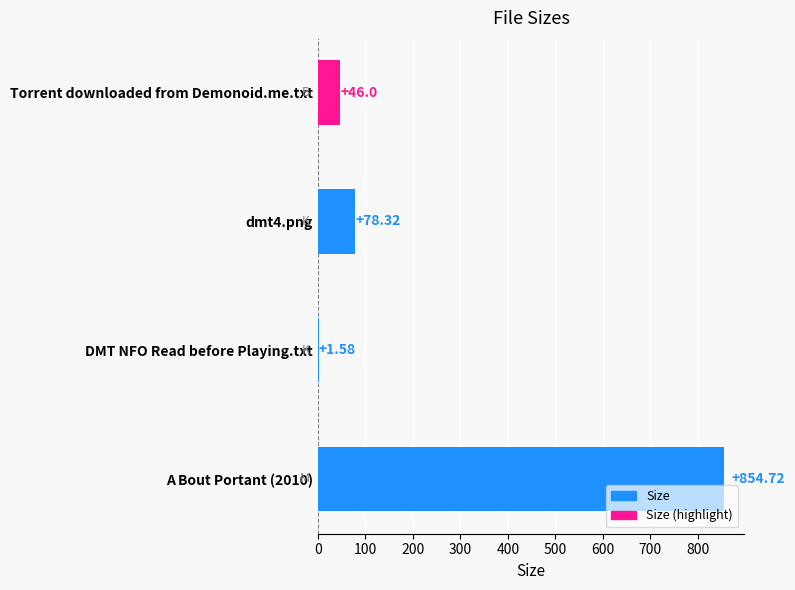

What is the sum of all values?

980.6